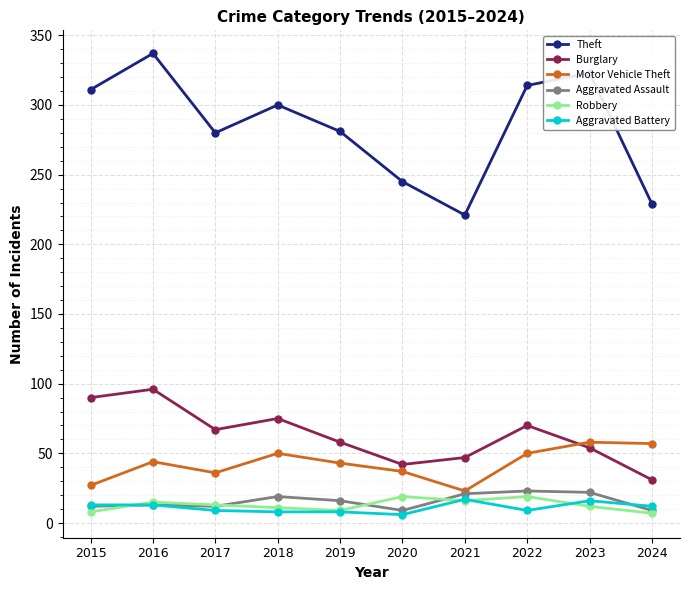

Which series has the largest range (max minus min)?

Theft